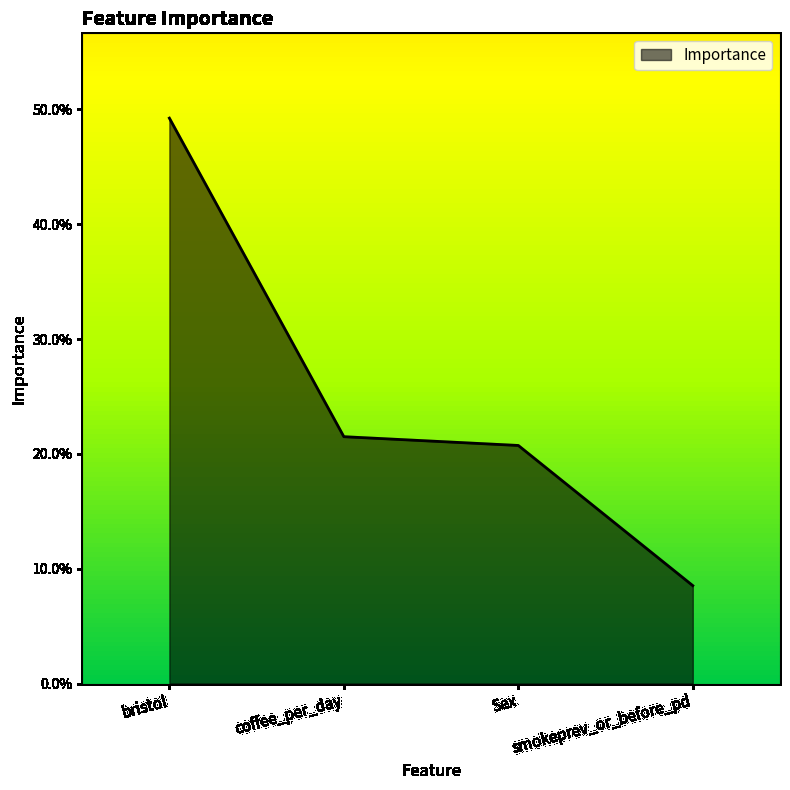

True or false: the data shows 0.2 at bristol.

False